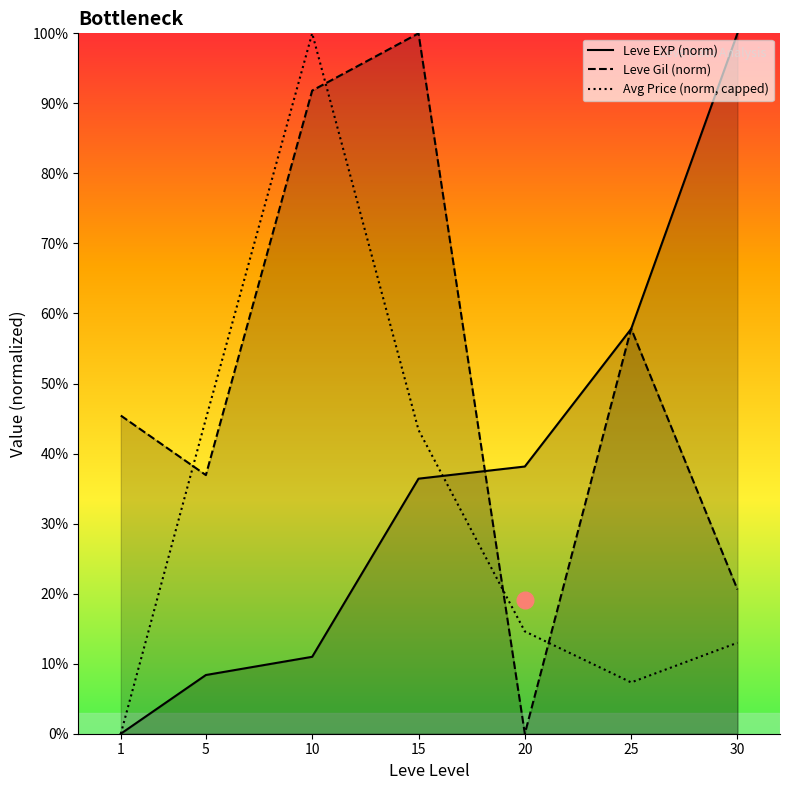

List the series in order of their peak value, lowest first.

Leve EXP (norm), Leve Gil (norm), Avg Price (norm, capped)